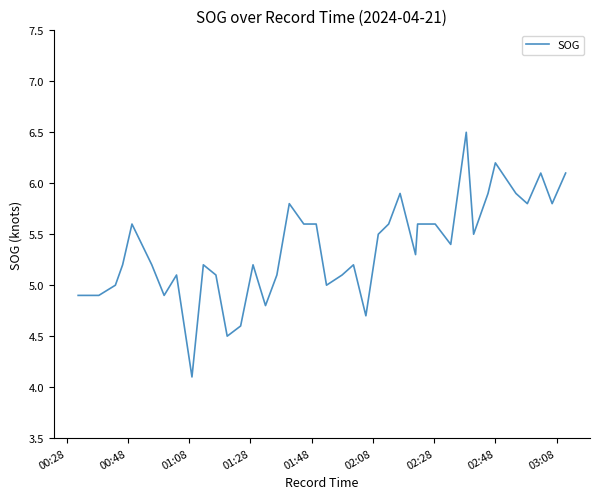

What is the smallest value displayed?

4.1